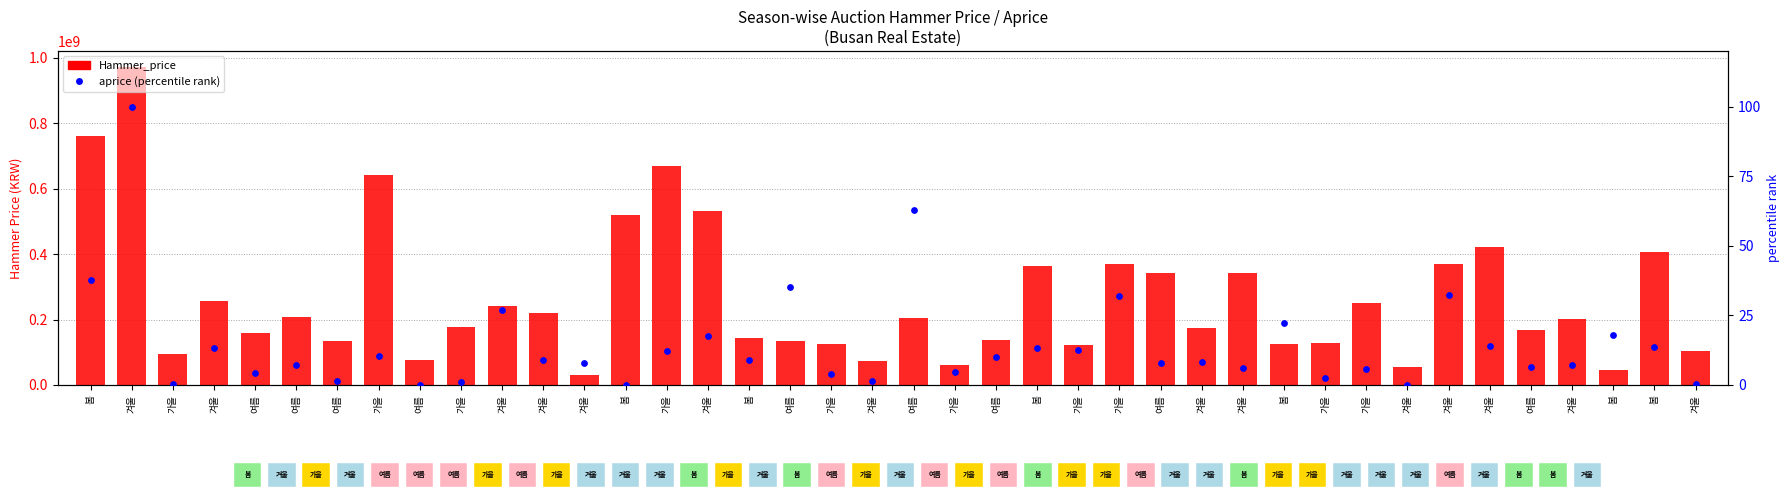

Which series has the widest spread of Y values?

Hammer_price